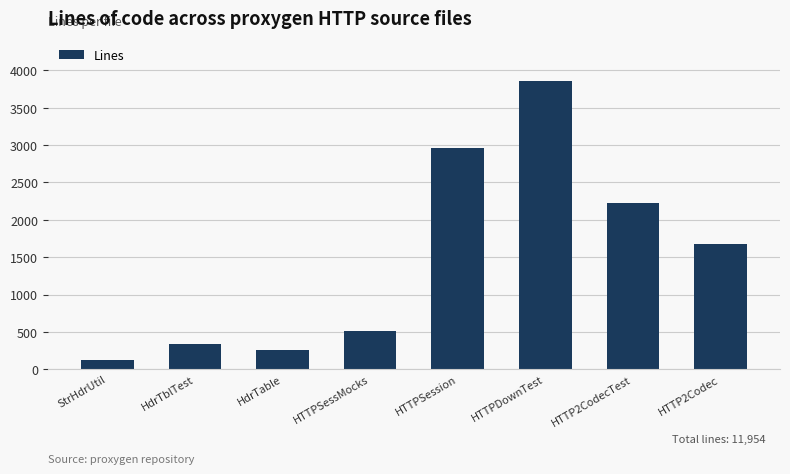

At which label is the value closest to 1992?

HTTP2CodecTest